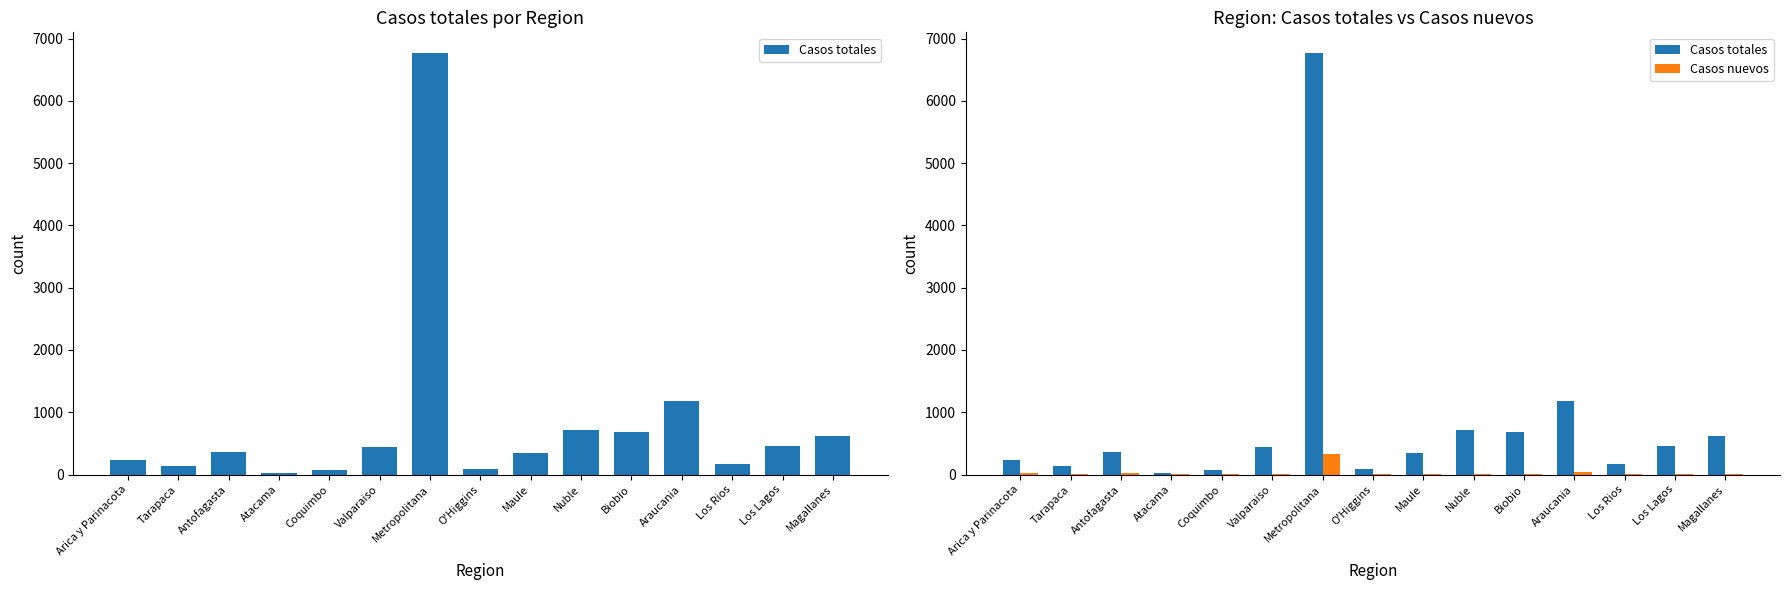

What is the label of the 12th bar from the right?

Atacama